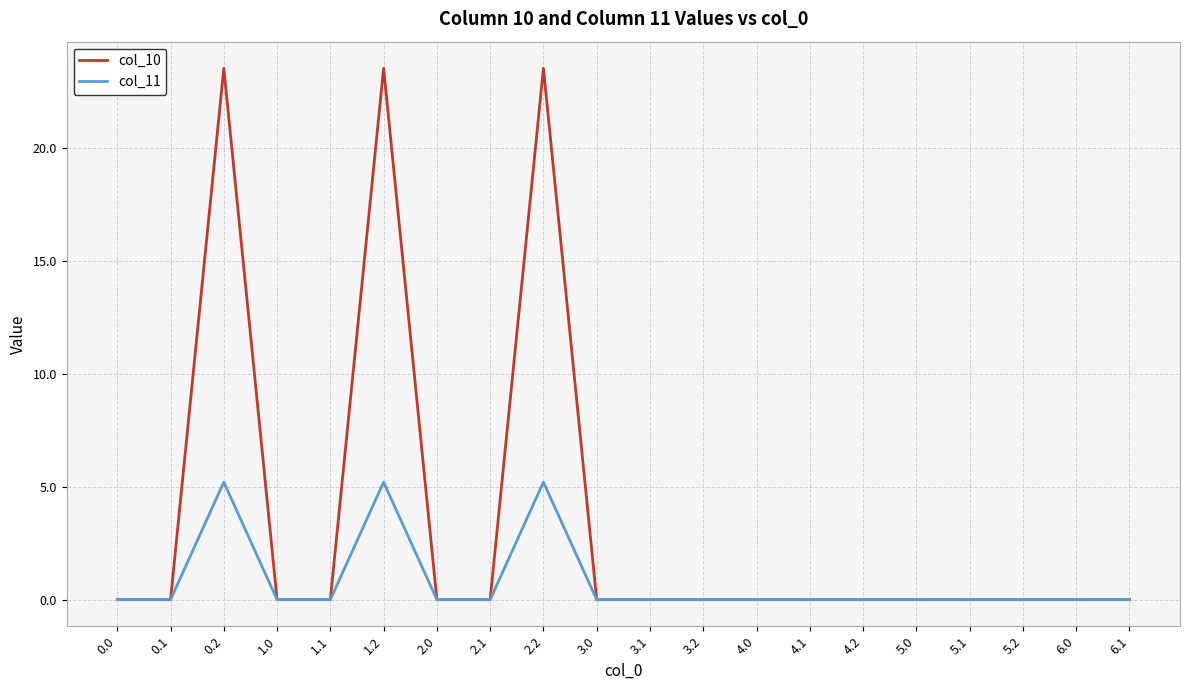

True or false: col_10 has a value of 23.5 at 0.2.

True